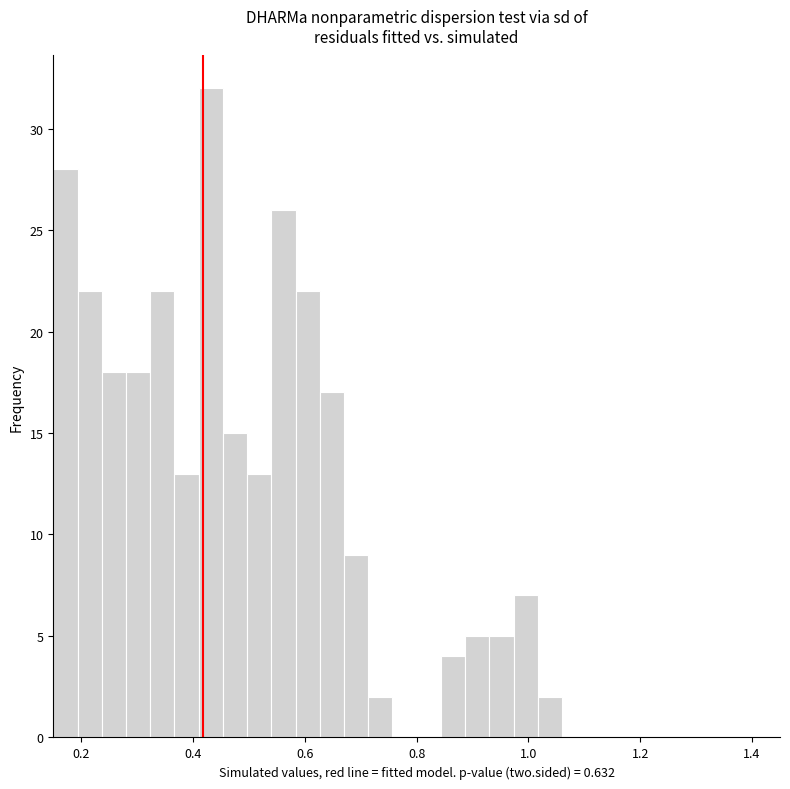

Around what value on the x-axis is the tallest bar? Give the approximate position of its centre, as read against the axis.

0.44